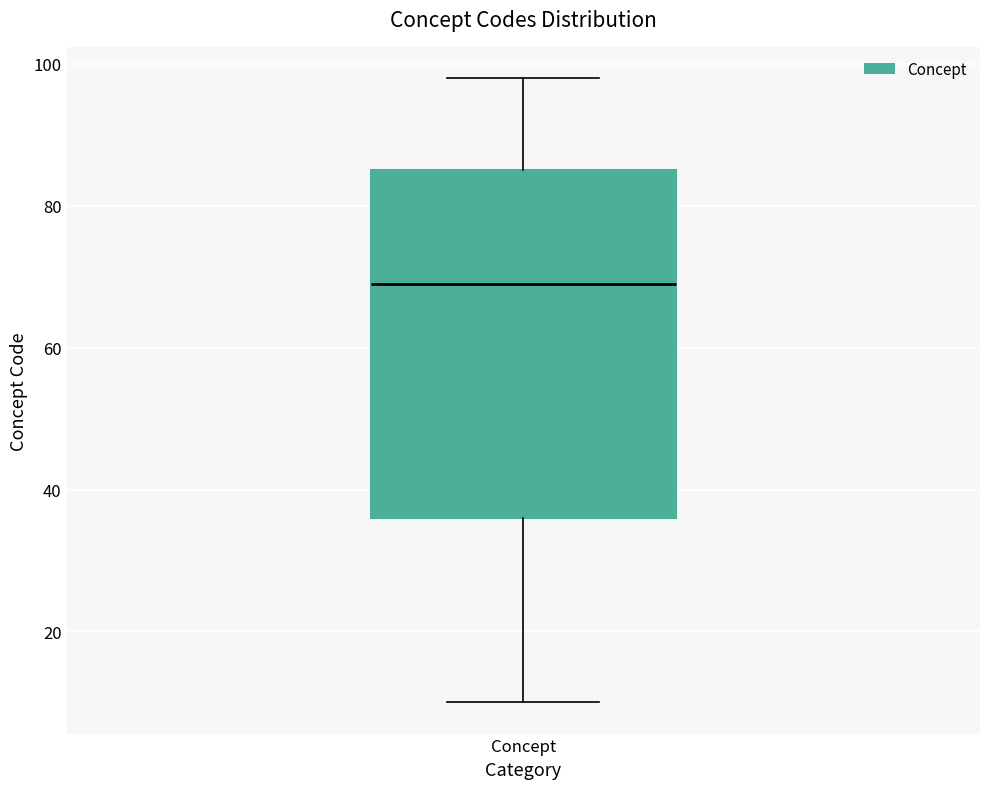

Read this box plot against the y-axis: the position of the median line, the range covered by the box, and the ends of both whiskers. The values are not printed on the chart, so give them approximately, as read against the axis.

median 70, box 36 to 86, whiskers 10 to 98